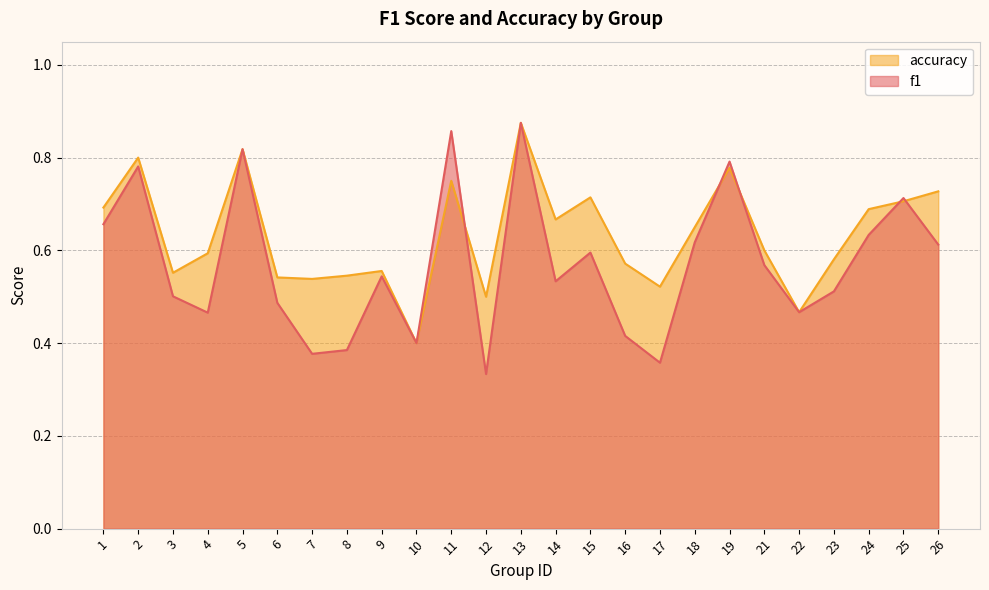

At which category does accuracy reach its first local peak?

2